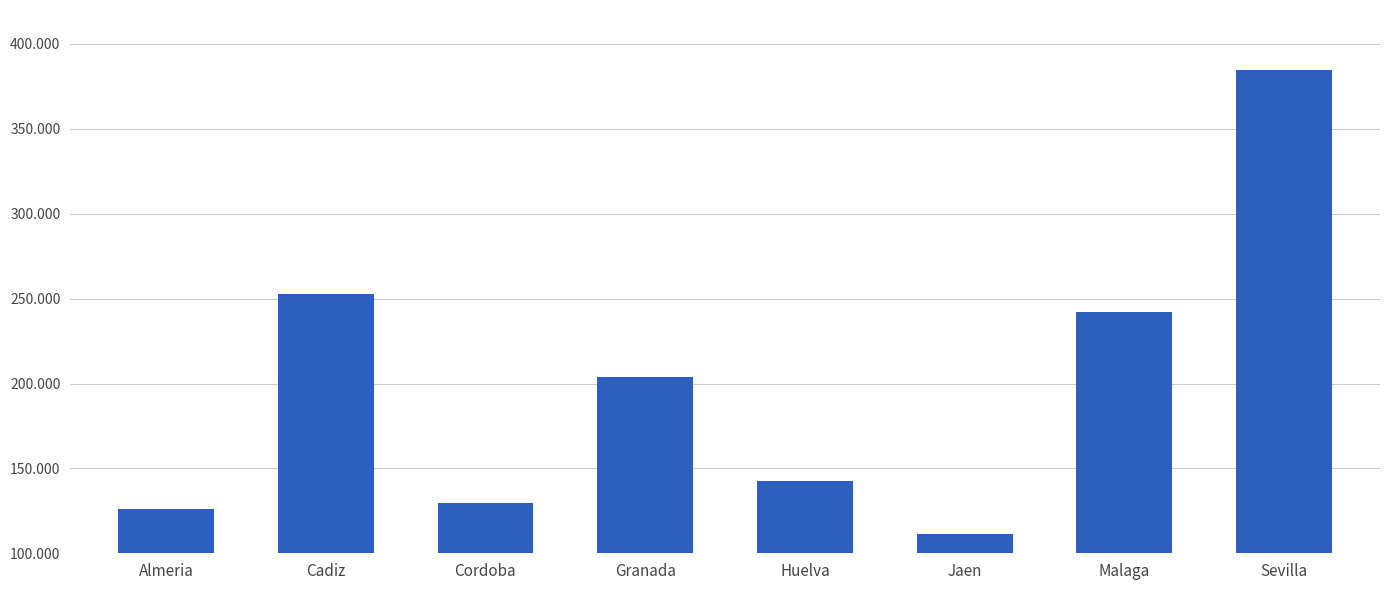

What is the change in value from Granada to Jaen?

-92422